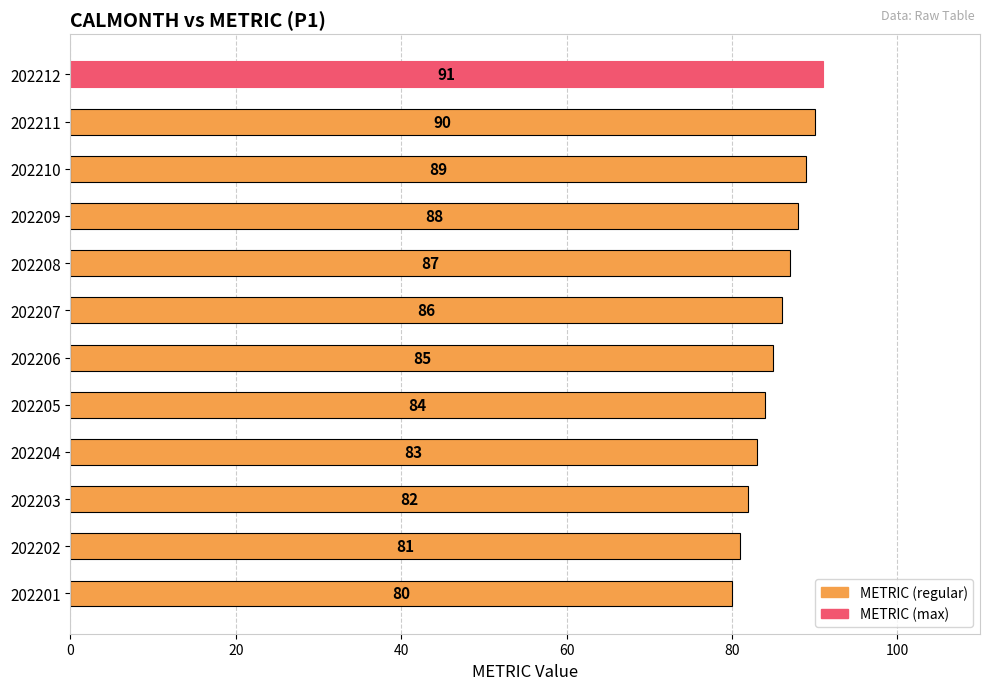

What is the change in value from 202204 to 202212?

+8